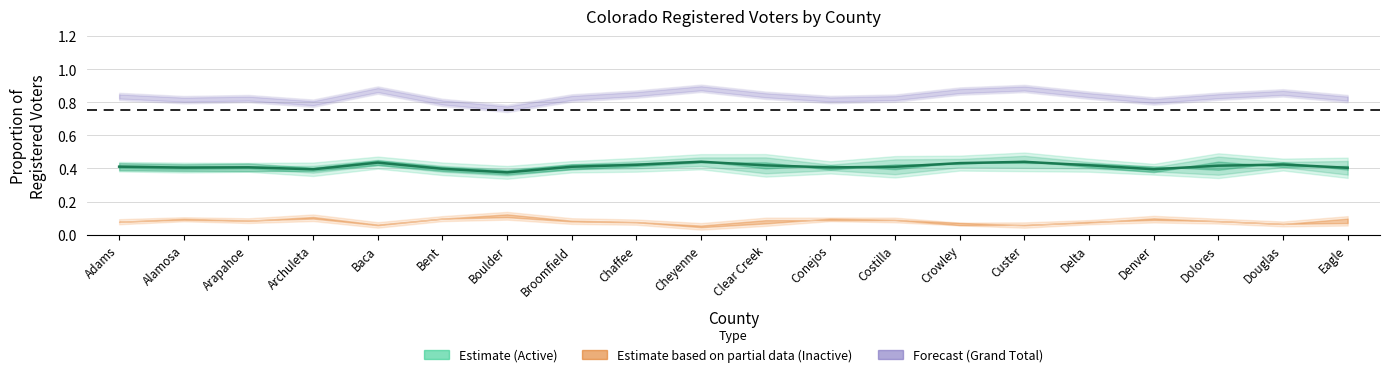

What is the label of the 18th point from the left?

Dolores